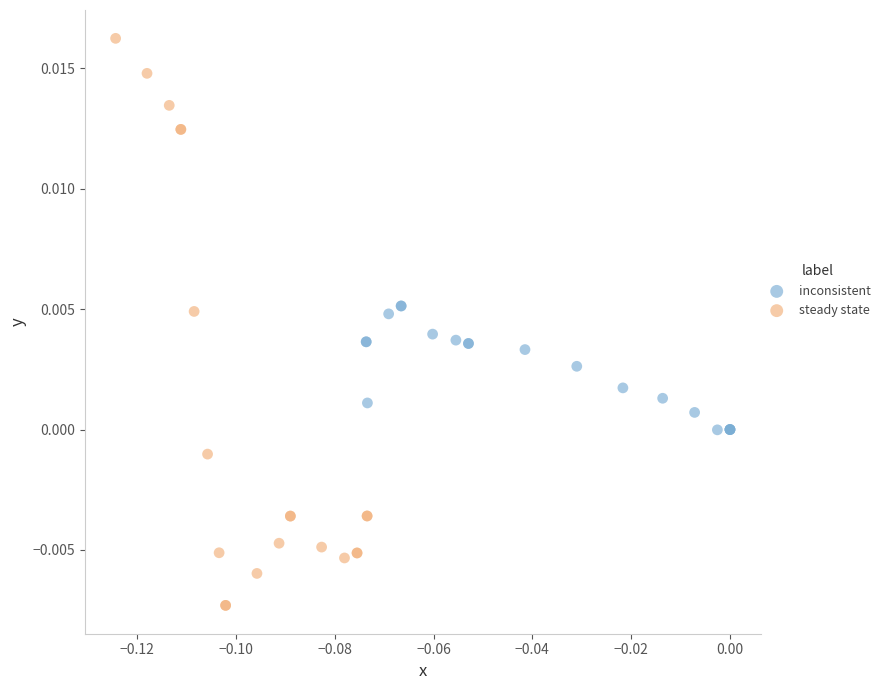

Which series reaches the maximum Y coordinate?

steady state